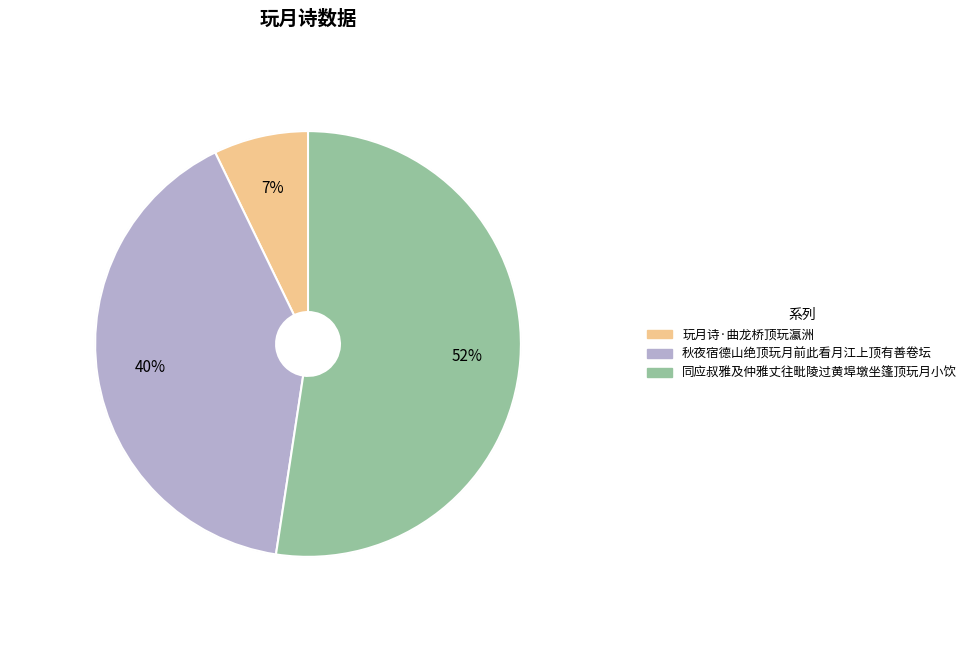

Rank the categories by value from highest to lowest.

同应叔雅及仲雅丈往毗陵过黄埠墩坐篷顶玩月小饮, 秋夜宿德山绝顶玩月前此看月江上顶有善卷坛, 玩月诗·曲龙桥顶玩瀛洲